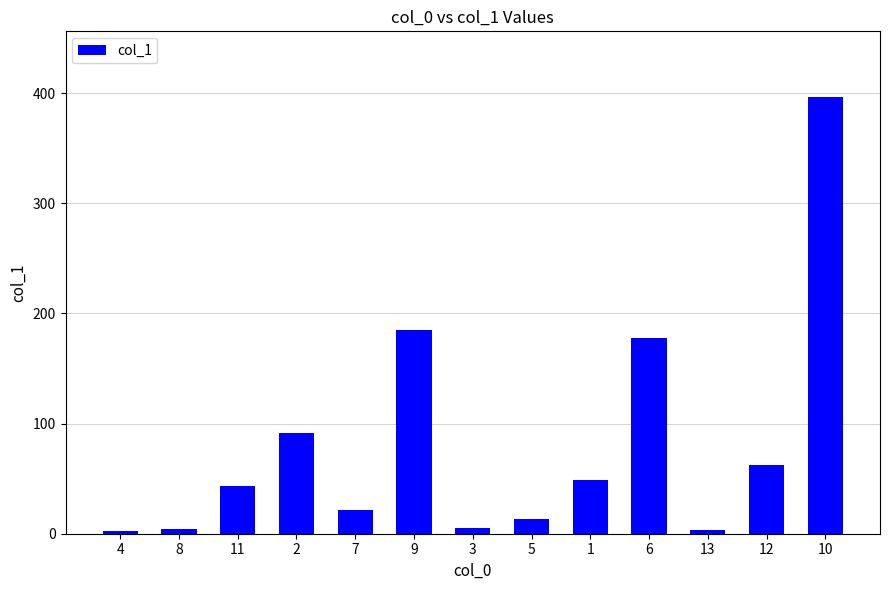

How many values exceed 43?

7